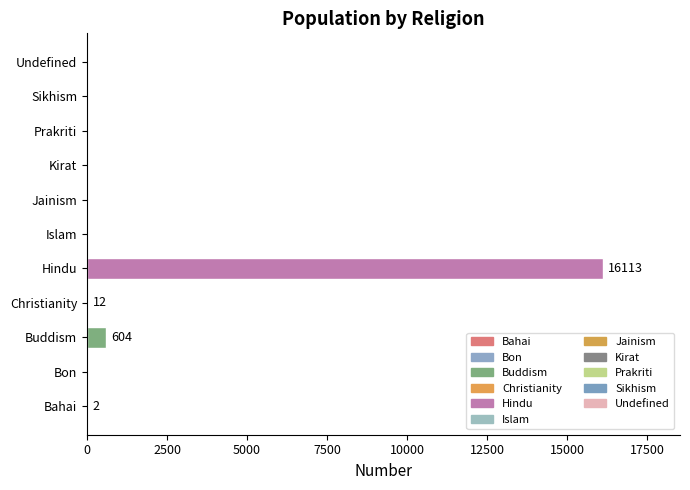

Which label corresponds to the largest value in the chart?

Hindu